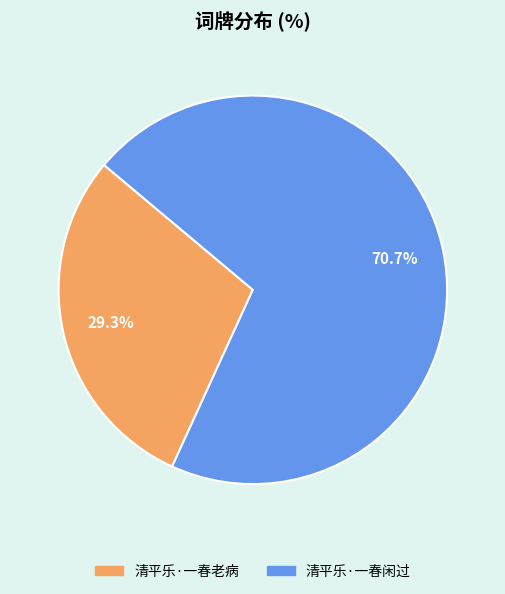

To the nearest percent, what portion does 清平乐·一春老病 represent?

29%